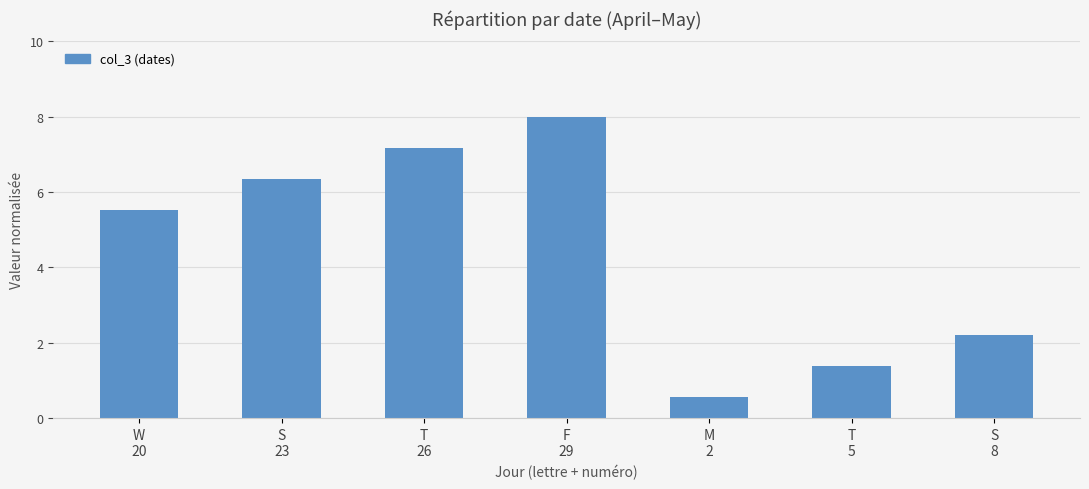

What is the approximate value at T
26?

7.2